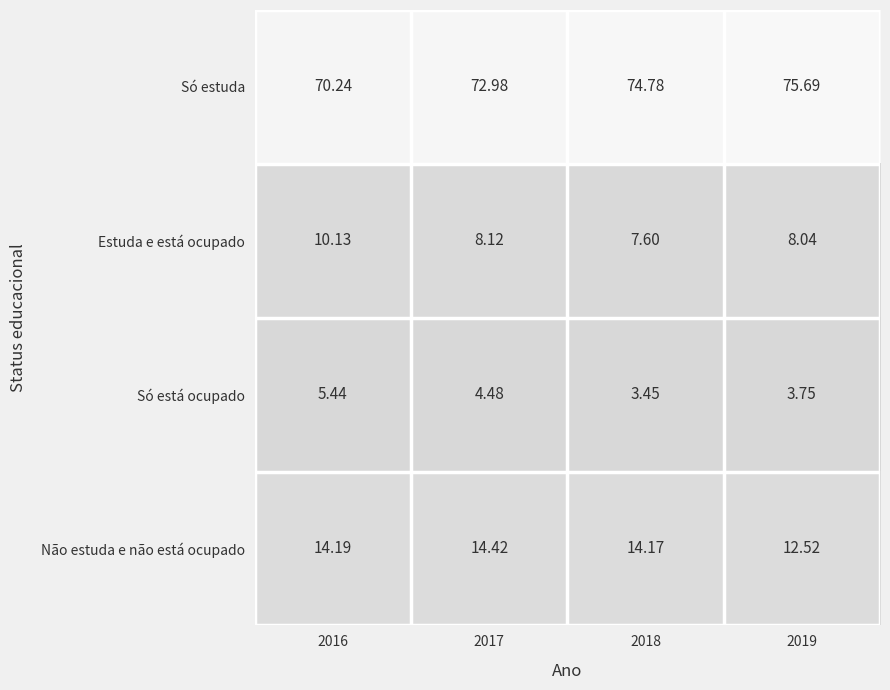

Which series has the largest total across all categories?

Só estuda